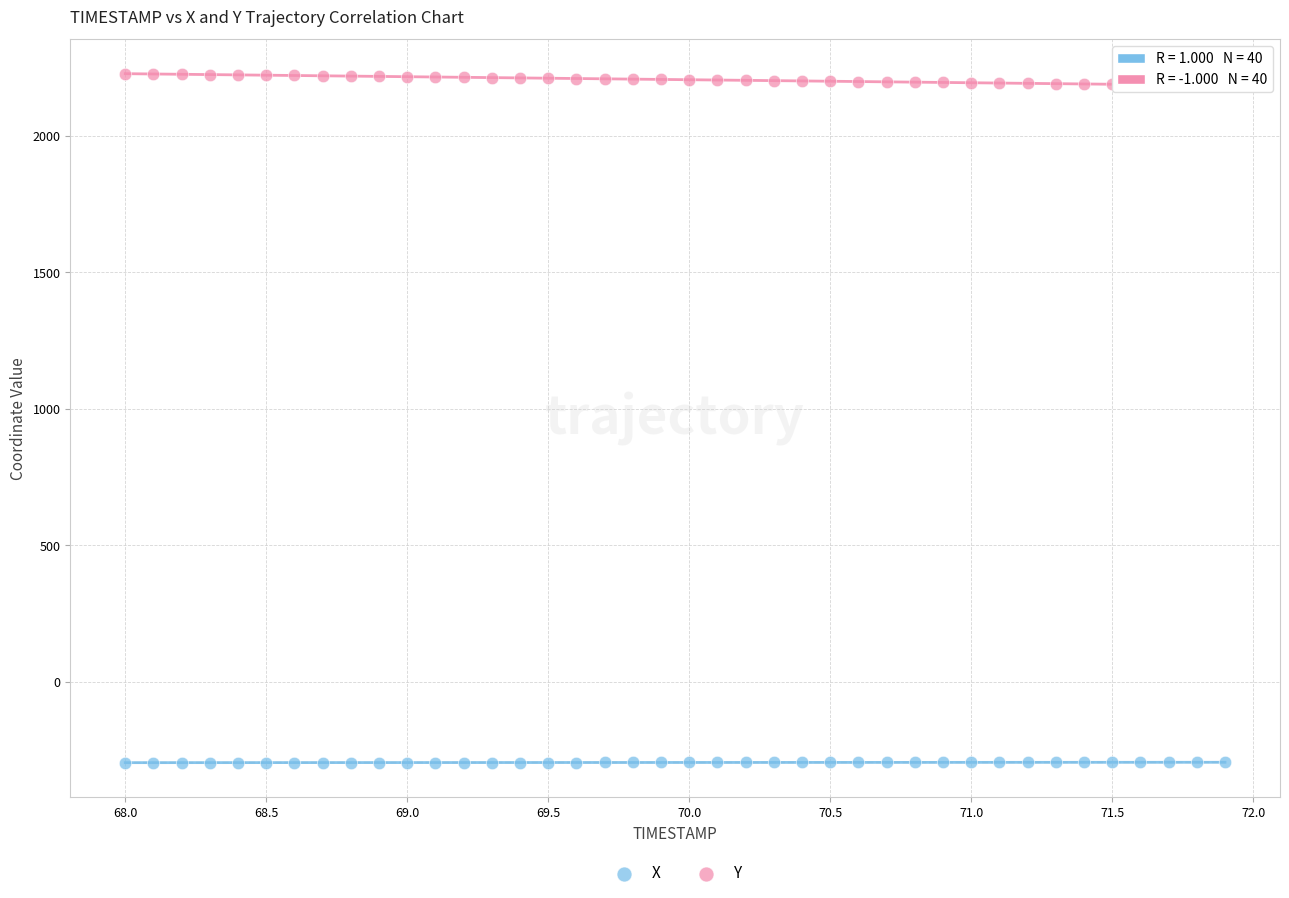

Which series reaches the maximum Y coordinate?

Y